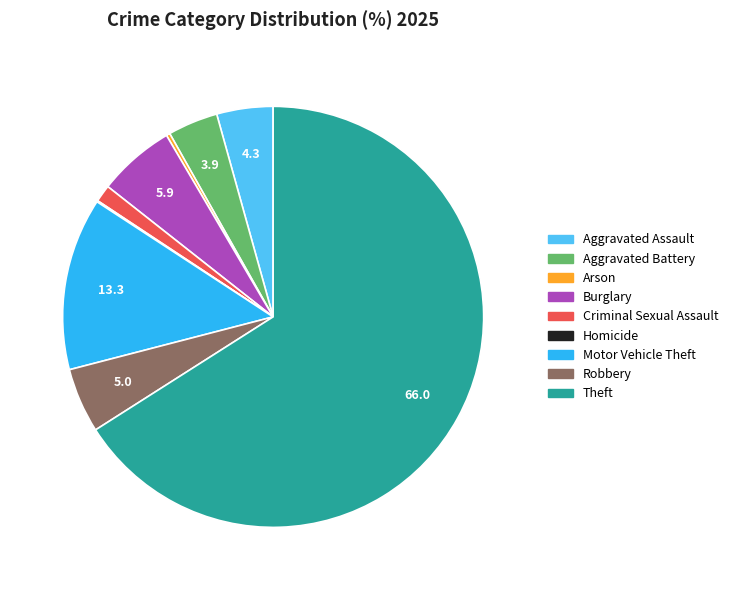

Which slice is the largest?

Theft